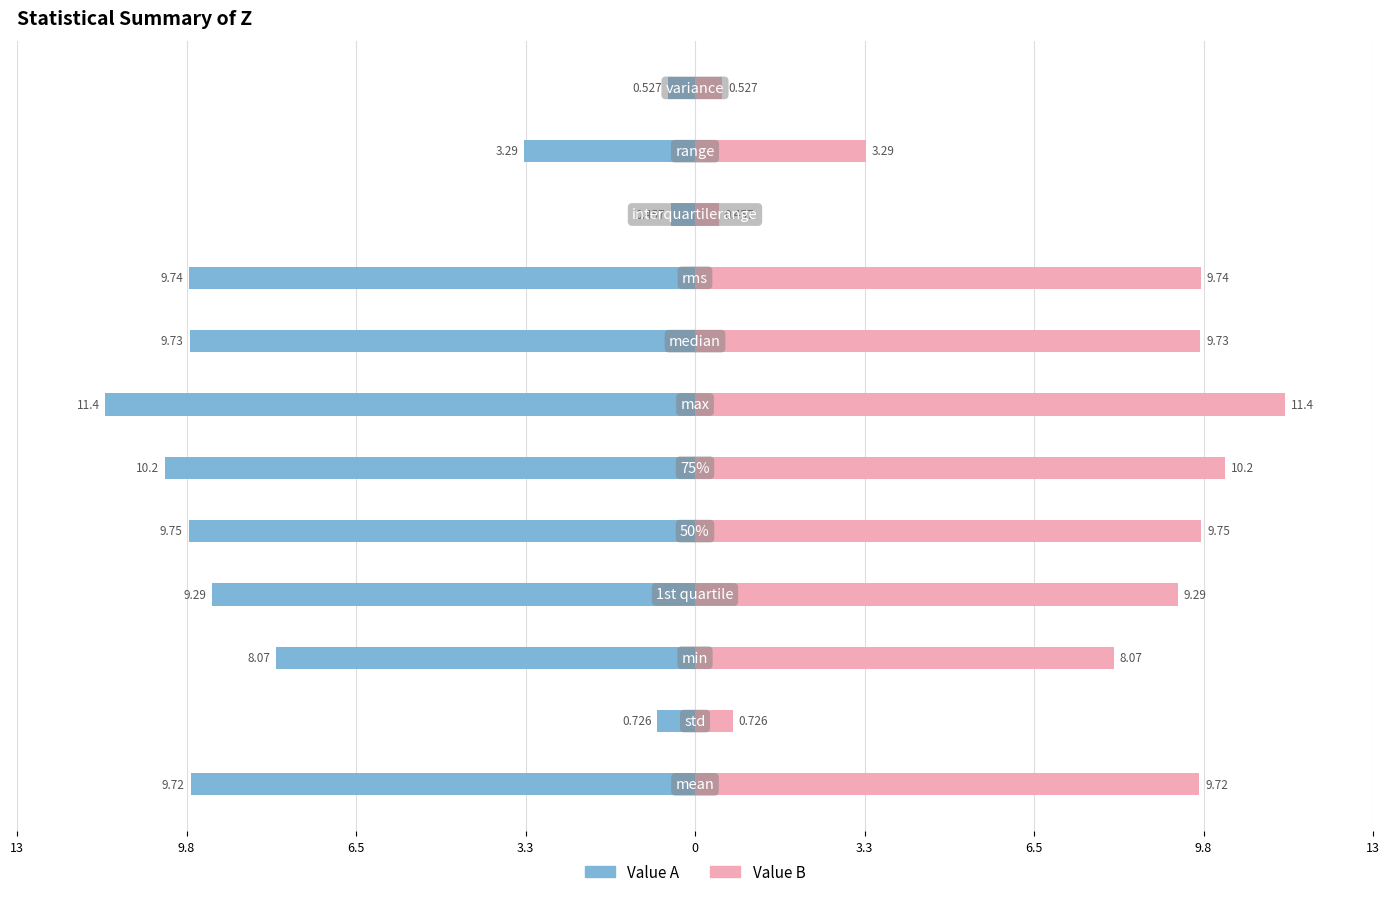

What is the difference between the second highest and second lowest values in the Value B series?

9.7